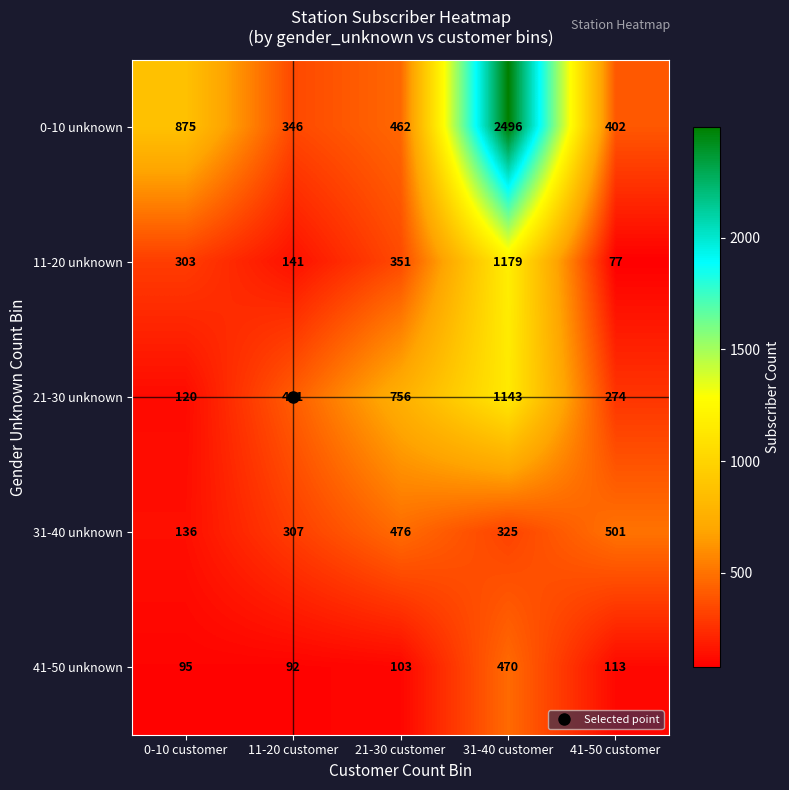

How many categories are shown in the chart?

5